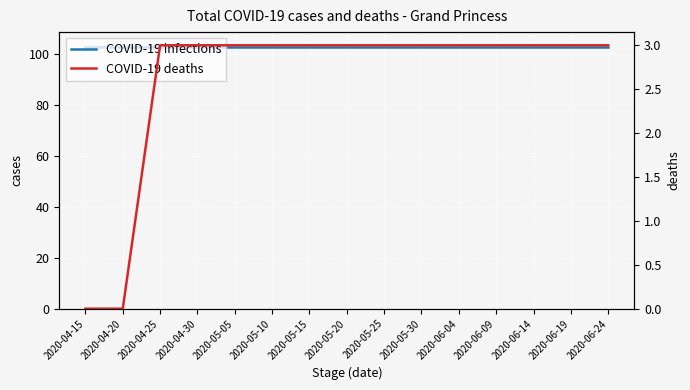

How many lines are shown in the chart?

2